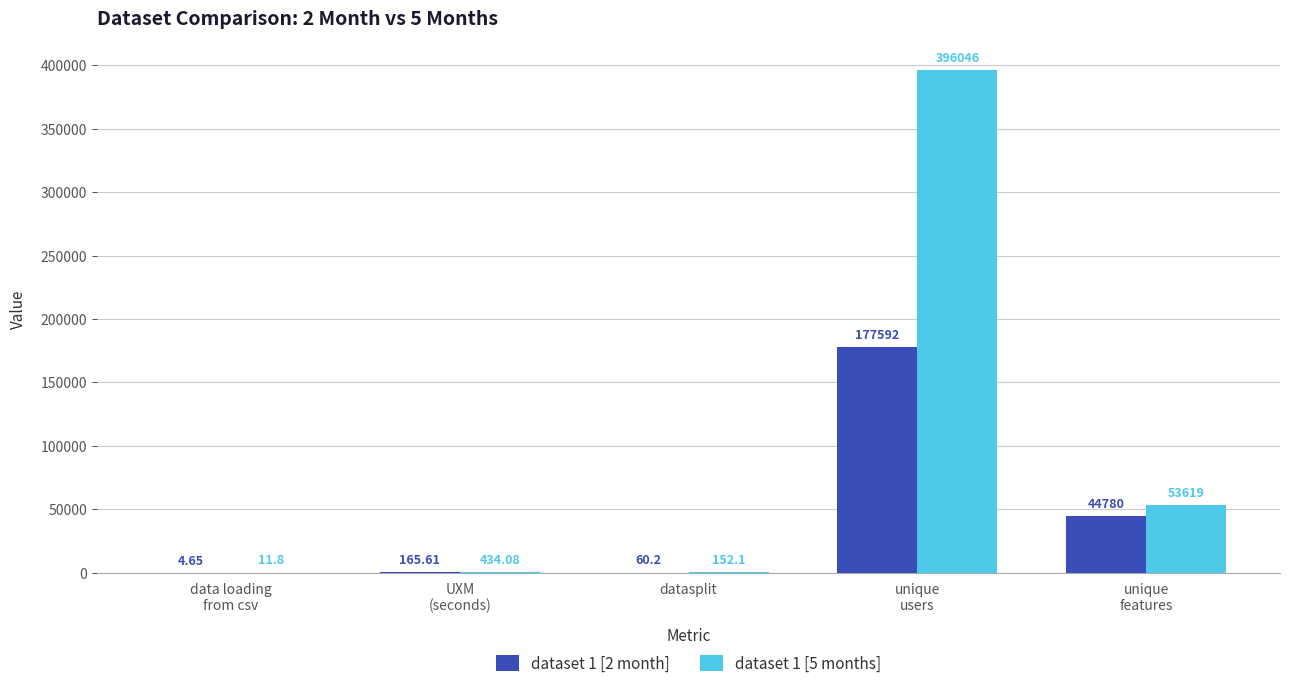

True or false: dataset 1 [2 month] has a value of 165.6 at UXM
(seconds).

True